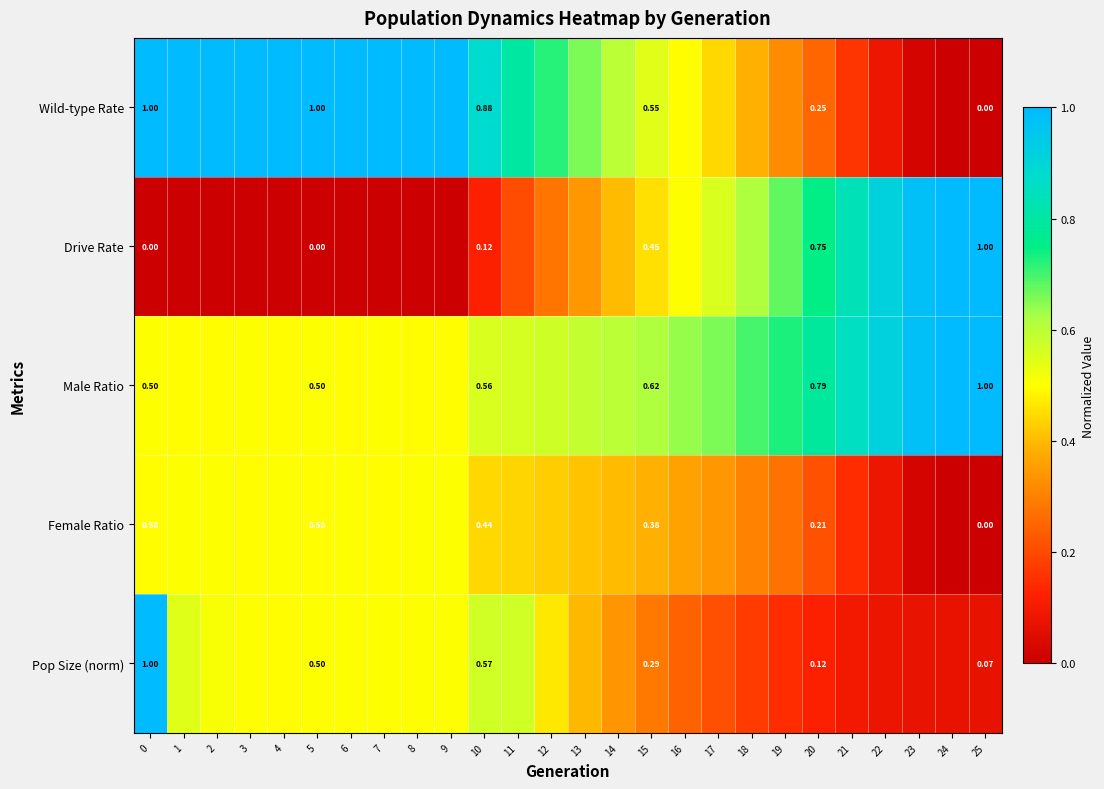

What is the difference between the maximum and second lowest values in the row_2 series?

0.5